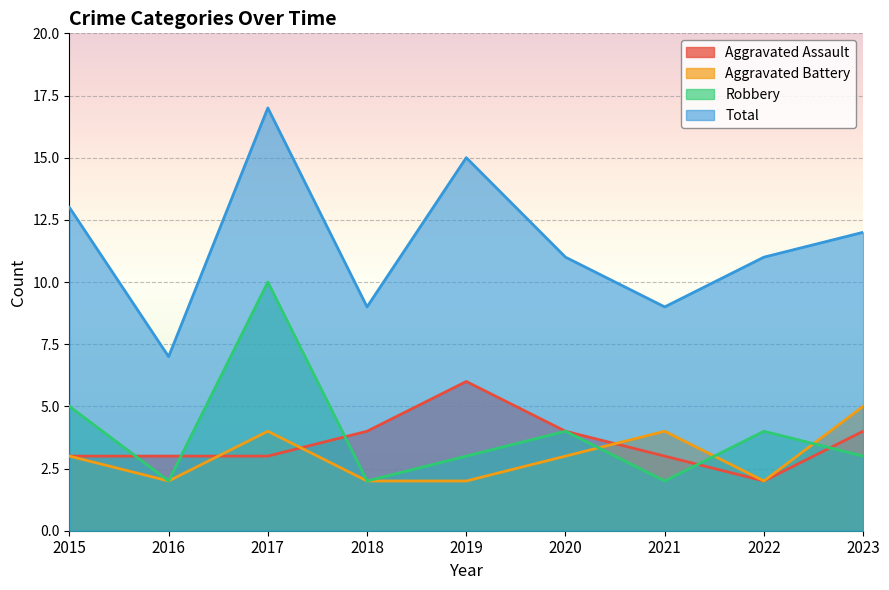

What is the value of the Robbery point at the 2nd from the left?

2